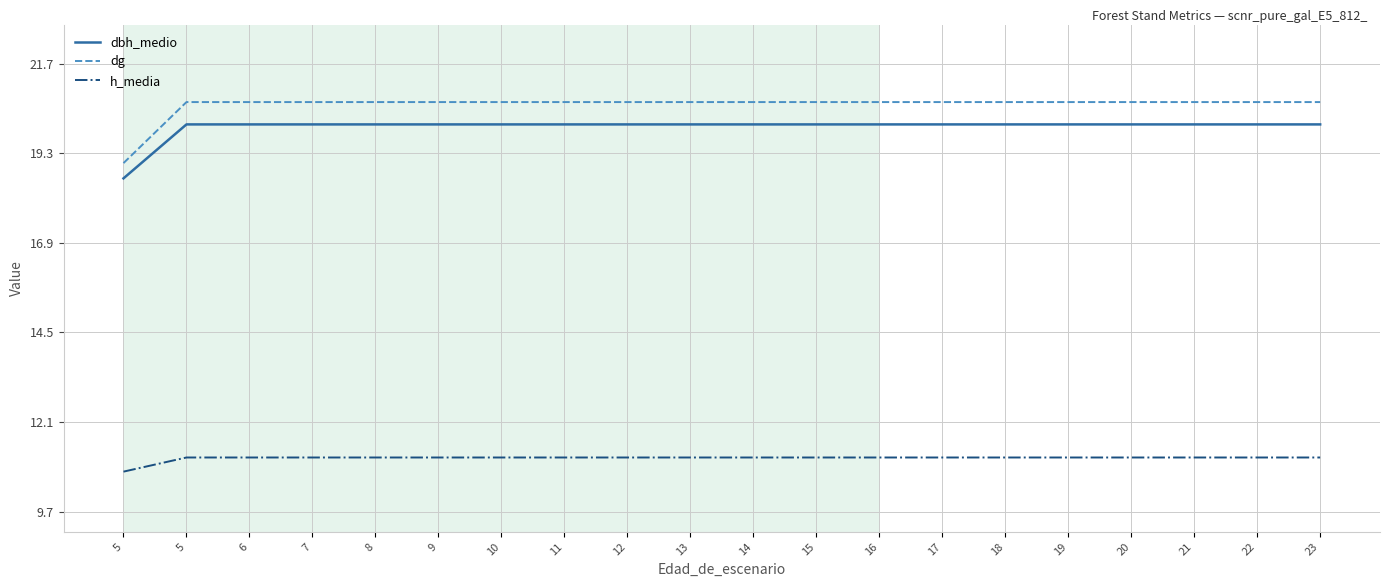

How many lines are shown in the chart?

3